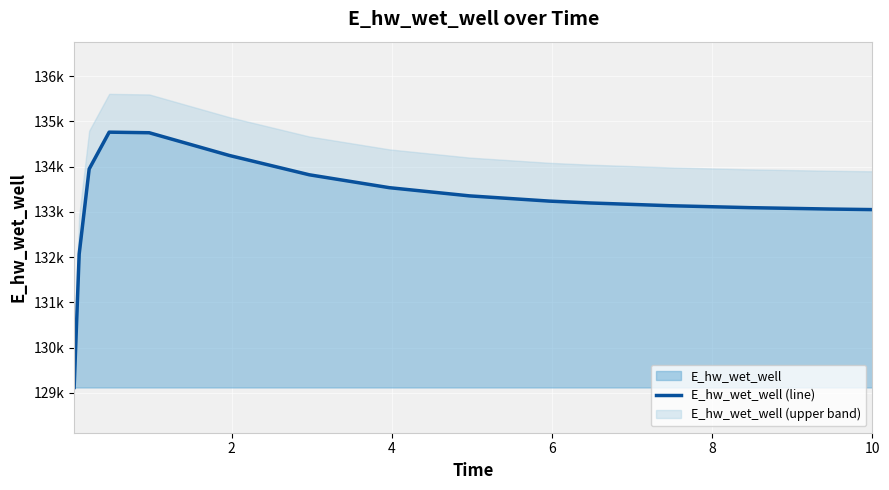

How many interior local peaks (higher than both neighbors) does the data have?

1